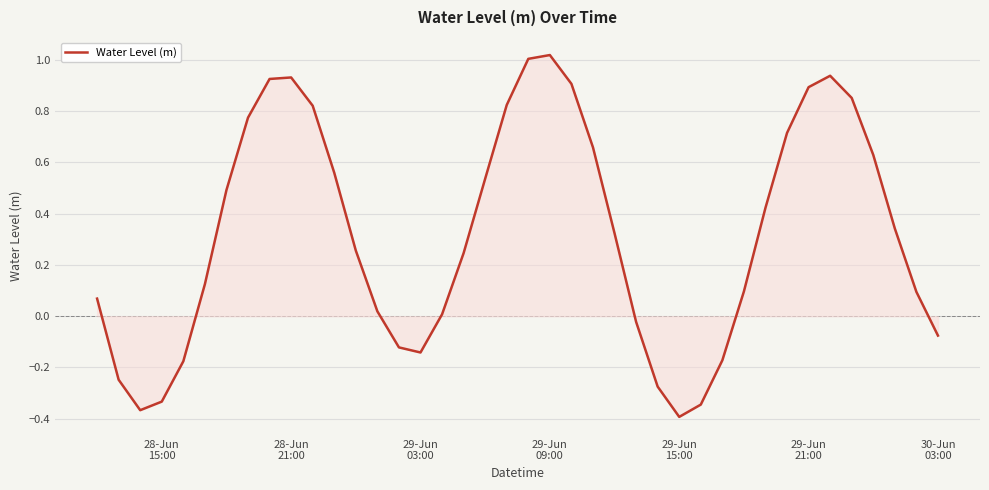

Reading left to right, extract all data points from this chart.

0.1	-0.2	-0.4	-0.3	-0.2	0.1	0.5	0.8	0.9	0.9	0.8	0.6	0.3	0.0	-0.1	-0.1	0.0	0.2	0.5	0.8	1.0	1.0	0.9	0.7	0.3	-0.0	-0.3	-0.4	-0.3	-0.2	0.1	0.4	0.7	0.9	0.9	0.9	0.6	0.3	0.1	-0.1